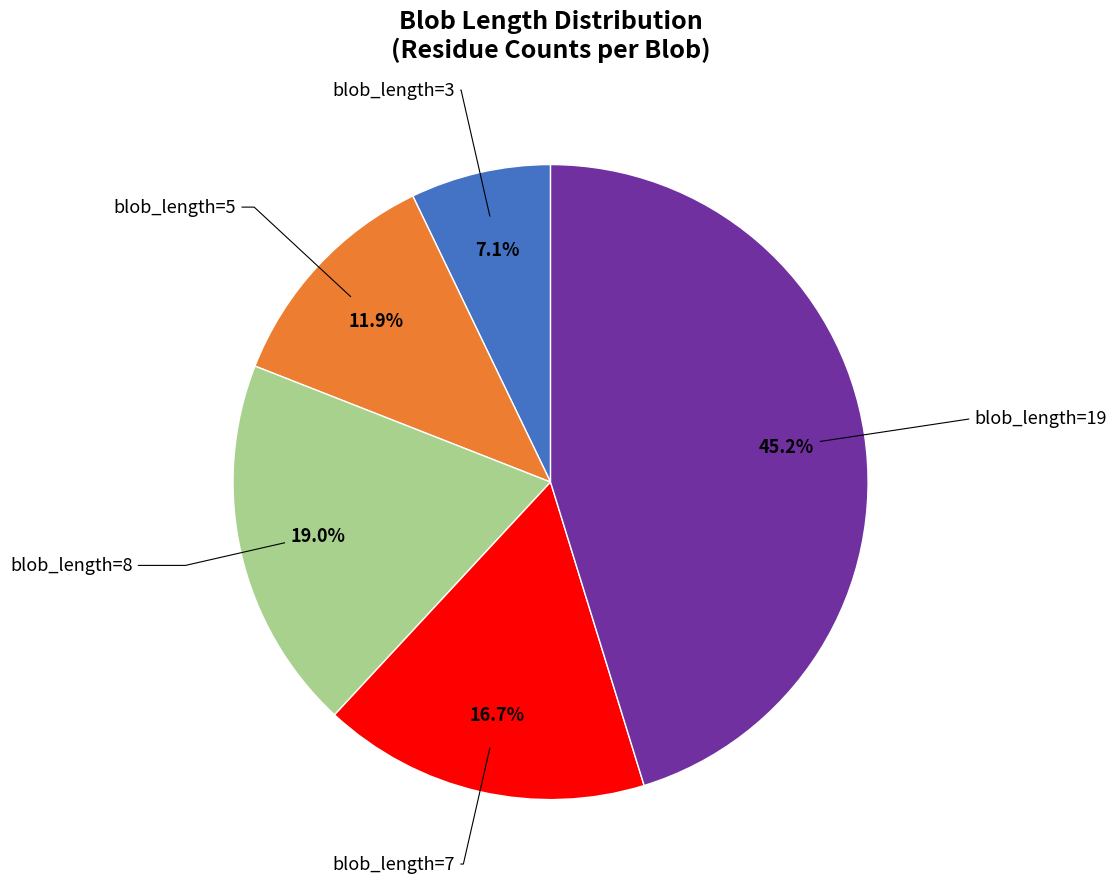

Does any single category account for the majority?

No